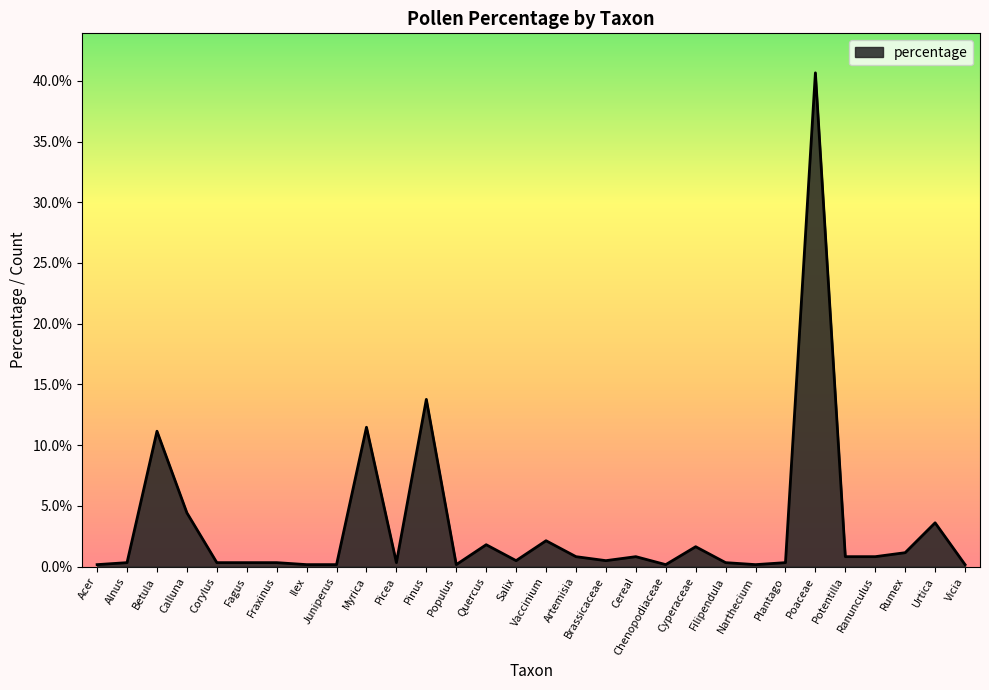

At which category does the chart reach its peak across all series?

Poaceae